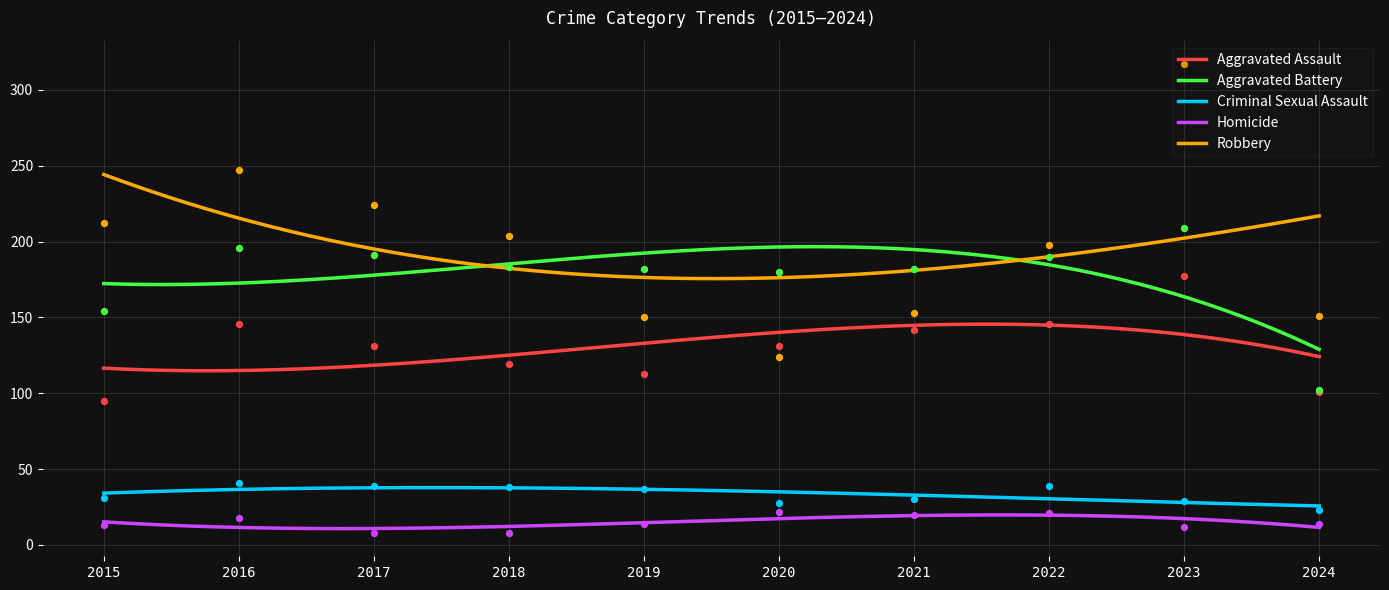

Which series contains the lowest Y value?

Homicide